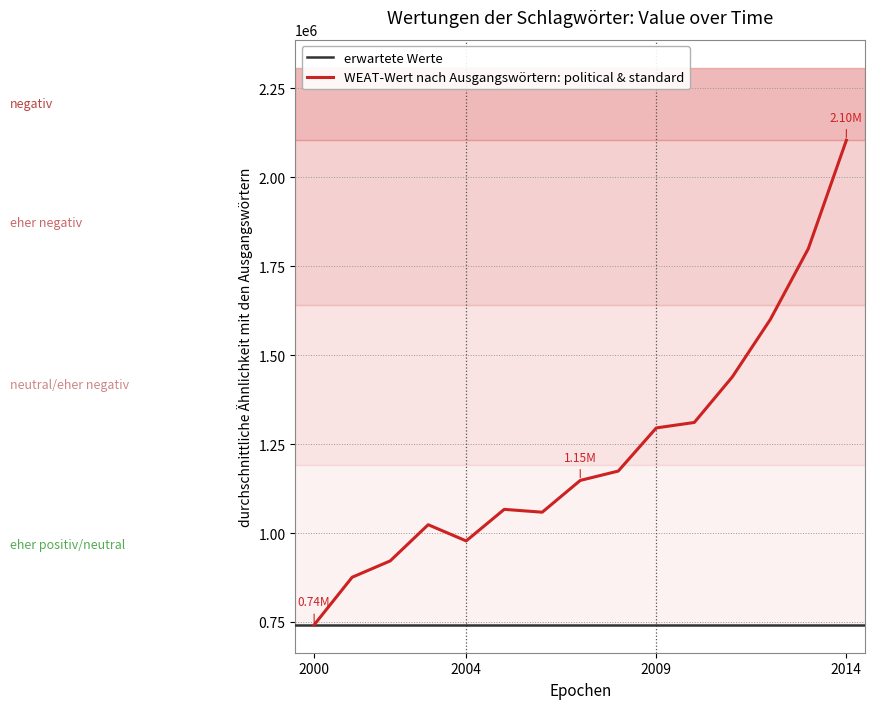

What value does the data have at 01-01-2005?

1066420.1